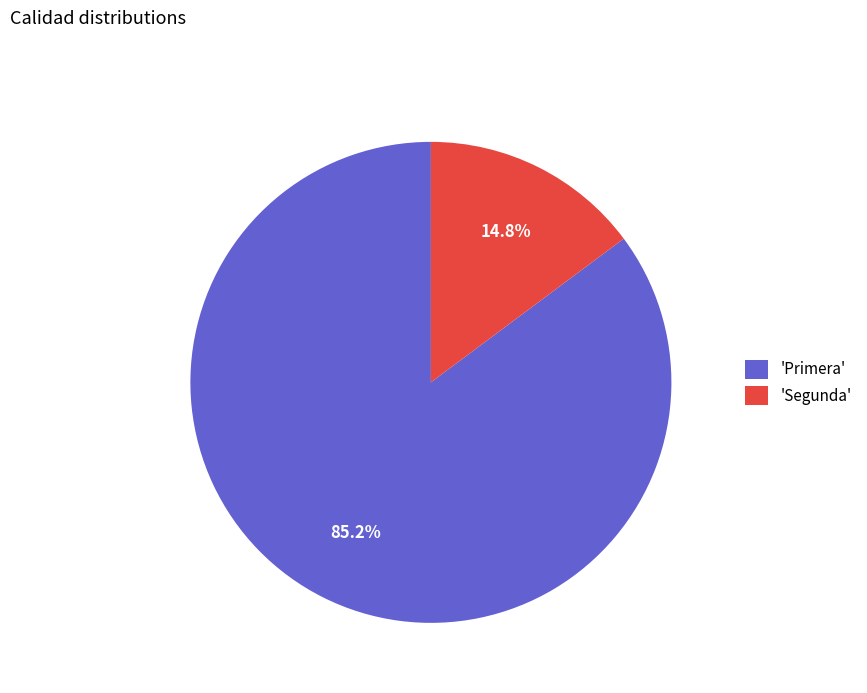

Which category has the biggest portion of the pie?

'Primera'